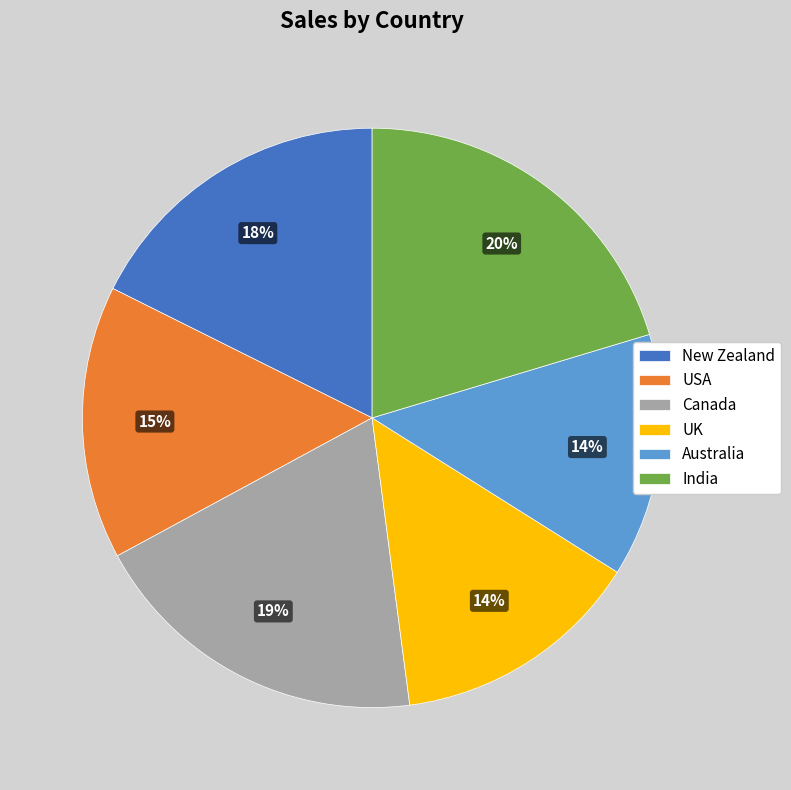

Does Australia account for over 50% of the chart?

No